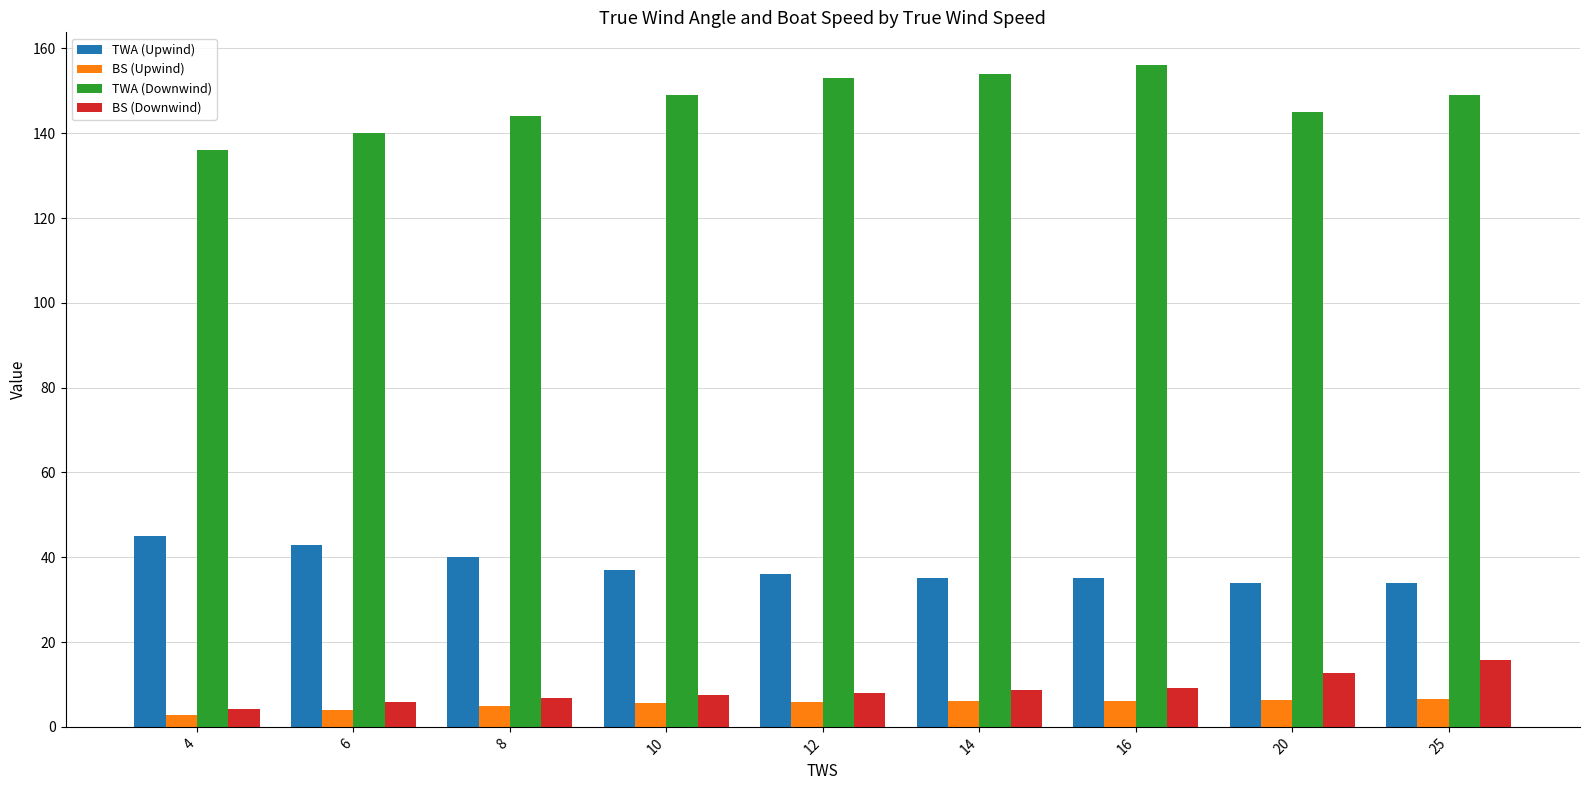

Rank the series by their maximum value, from highest to lowest.

TWA (Downwind), TWA (Upwind), BS (Downwind), BS (Upwind)